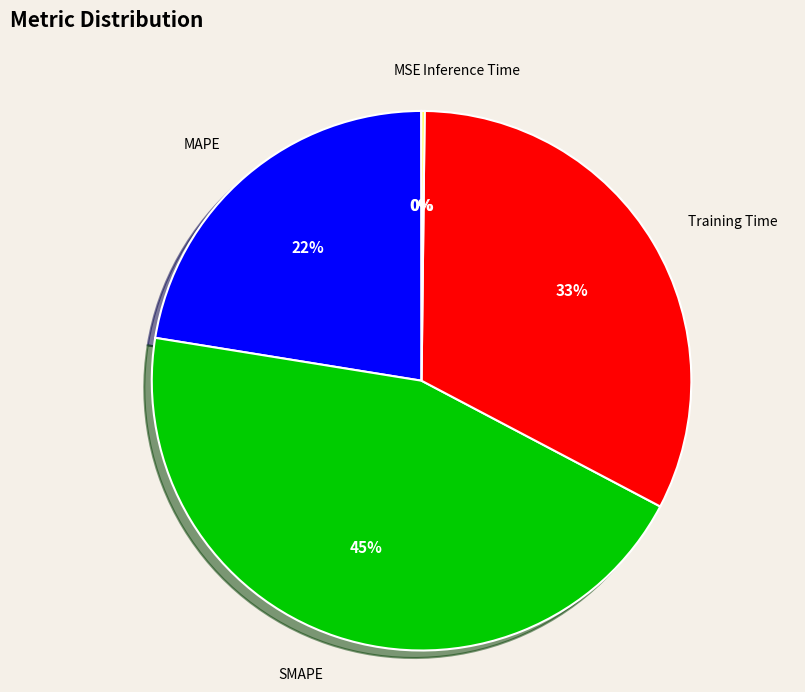

To the nearest percent, what is the average slice percentage?

20%